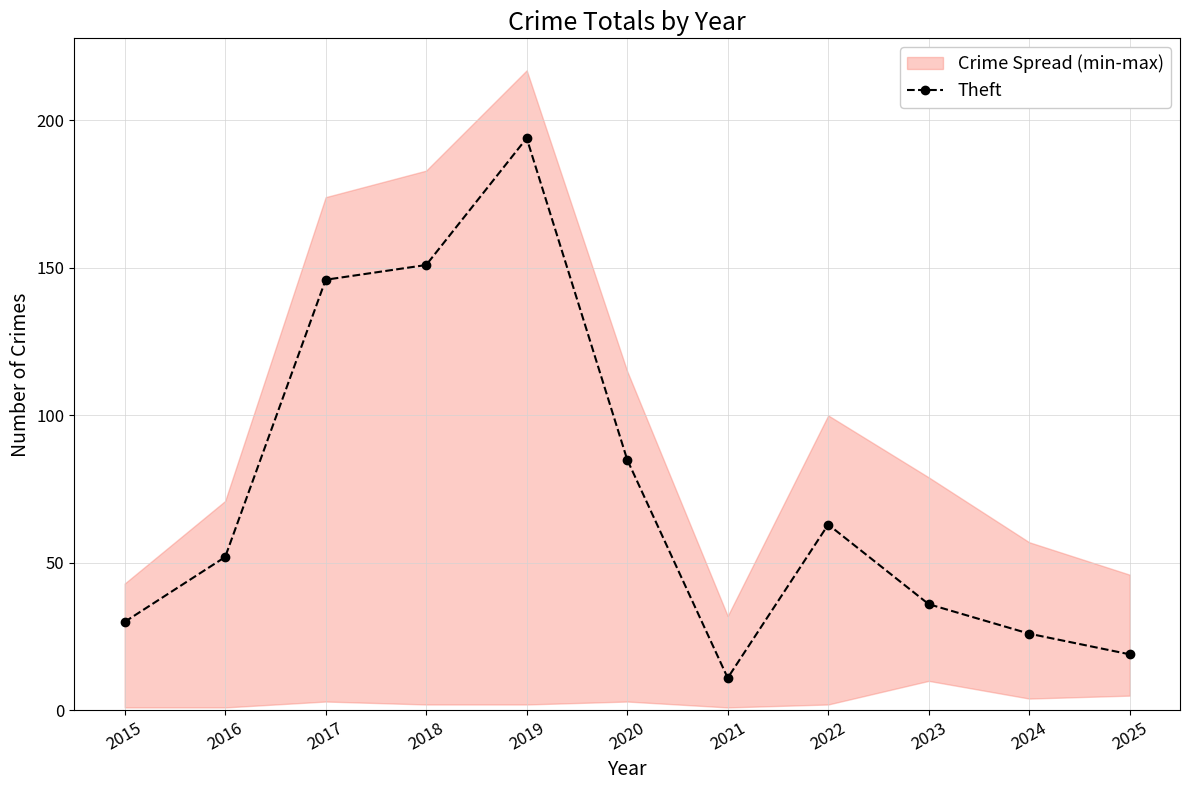

What is the greatest value displayed?

194